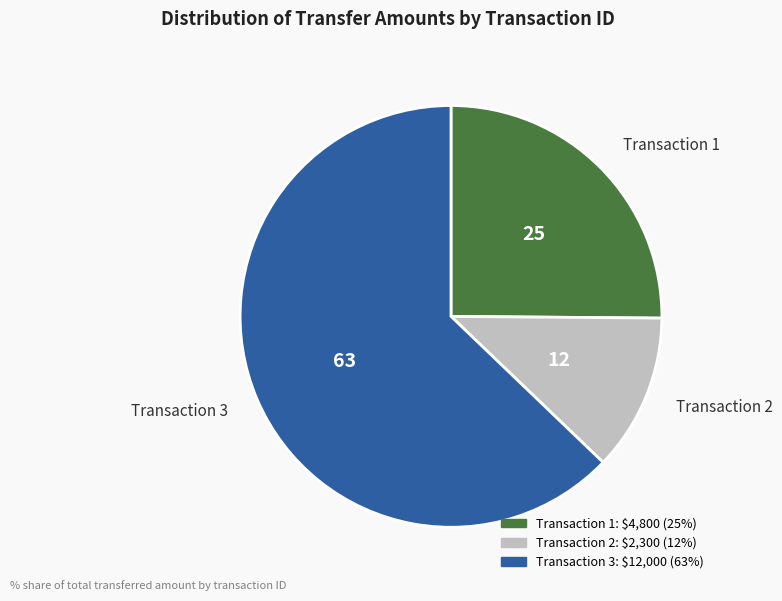

How many segments does this pie chart have?

3